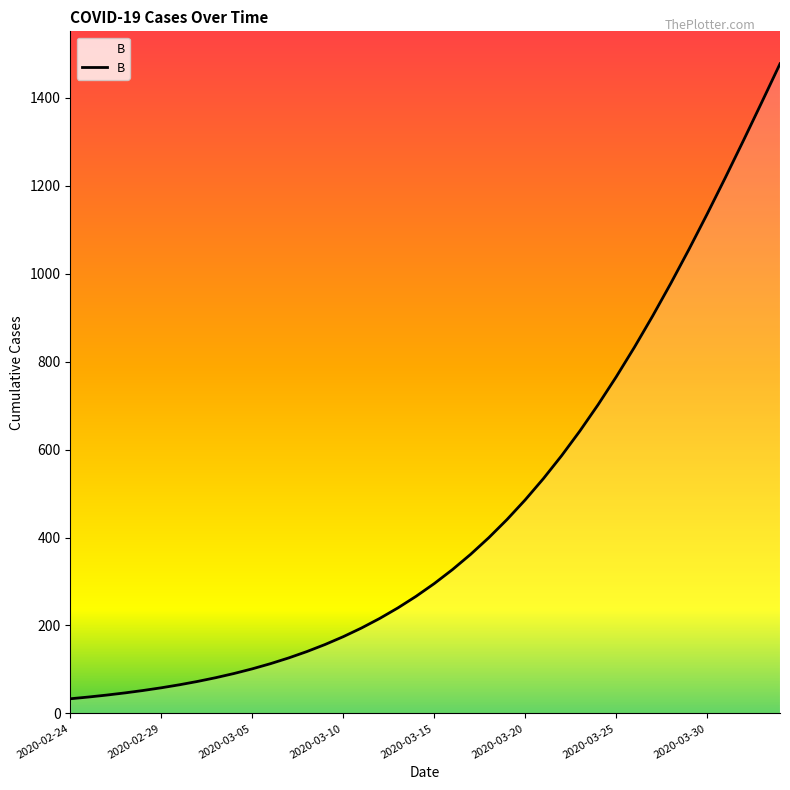

Rank the categories by value from lowest to highest.

2020-02-24, 2020-02-25, 2020-02-26, 2020-02-27, 2020-02-28, 2020-02-29, 2020-03-01, 2020-03-02, 2020-03-03, 2020-03-04, 2020-03-05, 2020-03-06, 2020-03-07, 2020-03-08, 2020-03-09, 2020-03-10, 2020-03-11, 2020-03-12, 2020-03-13, 2020-03-14, 2020-03-15, 2020-03-16, 2020-03-17, 2020-03-18, 2020-03-19, 2020-03-20, 2020-03-21, 2020-03-22, 2020-03-23, 2020-03-24, 2020-03-25, 2020-03-26, 2020-03-27, 2020-03-28, 2020-03-29, 2020-03-30, 2020-03-31, 2020-04-01, 2020-04-02, 2020-04-03